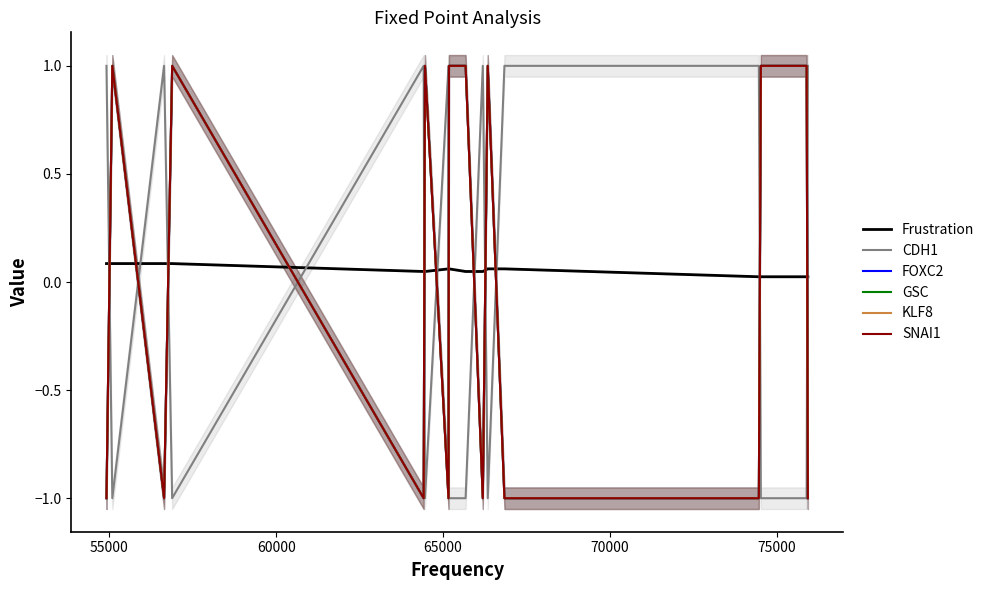

What is the difference between the maximum and minimum values in the GSC series?

2.0